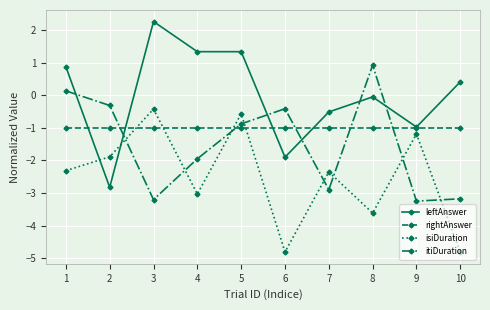

What is the difference between the maximum and second lowest values in the leftAnswer series?

4.2